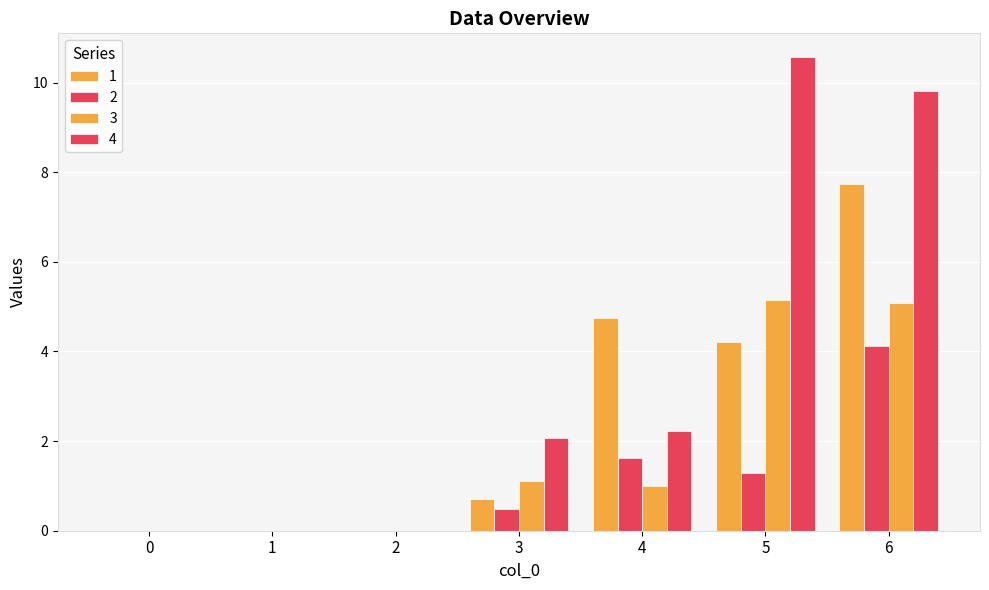

Which series changed the most between 1 and 3?

4